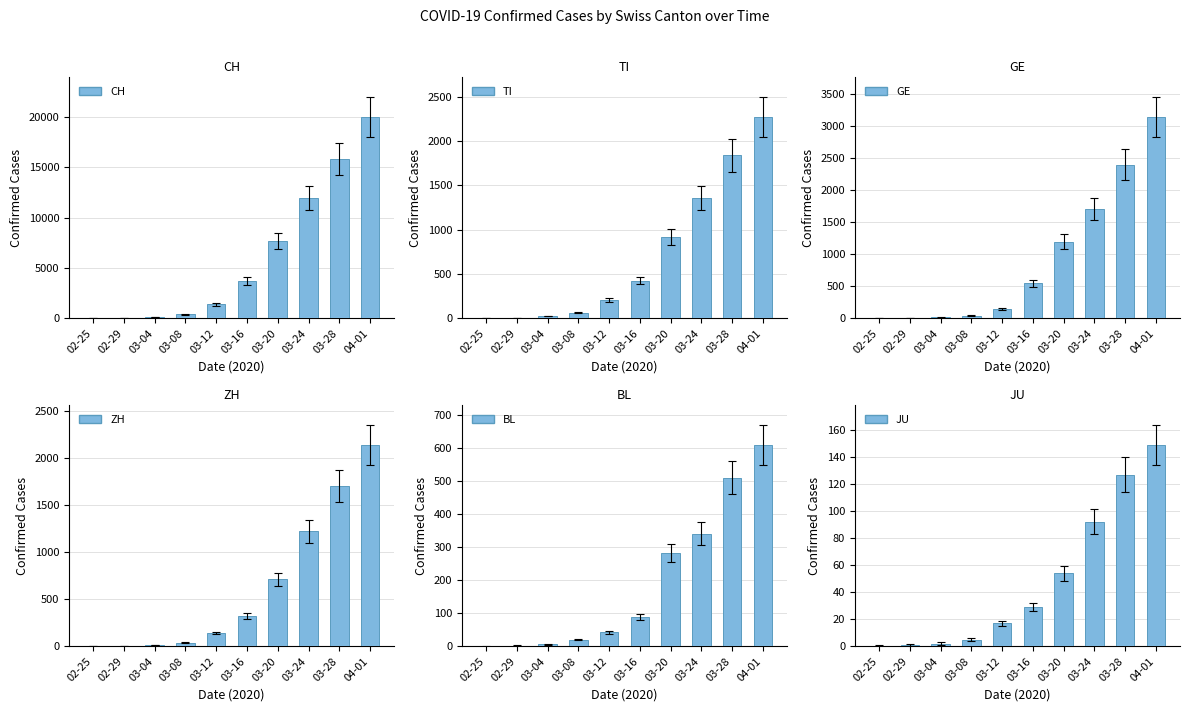

Reading right to left, list all the values displayed in this chart.

CH: 04-01=19997	03-28=15798	03-24=11970	03-20=7686	03-16=3710	03-12=1398	03-08=396	03-04=125	02-29=29	02-25=2
TI: 04-01=2271	03-28=1837	03-24=1354	03-20=916	03-16=426	03-12=206	03-08=61	03-04=25	02-29=2	02-25=0
GE: 04-01=3137	03-28=2393	03-24=1699	03-20=1194	03-16=544	03-12=150	03-08=40	03-04=14	02-29=8	02-25=0
ZH: 04-01=2141	03-28=1703	03-24=1223	03-20=711	03-16=326	03-12=140	03-08=40	03-04=15	02-29=6	02-25=0
BL: 04-01=610	03-28=511	03-24=341	03-20=282	03-16=89	03-12=42	03-08=20	03-04=6	02-29=2	02-25=0
JU: 04-01=149	03-28=127	03-24=92	03-20=54	03-16=29	03-12=17	03-08=5	03-04=2	02-29=1	02-25=0